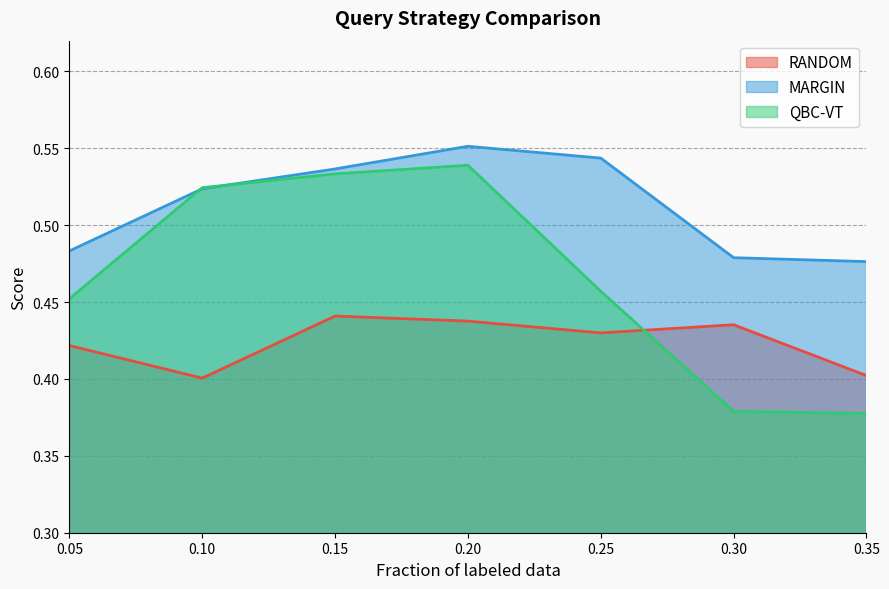

Which label corresponds to the largest value in the chart?

0.20